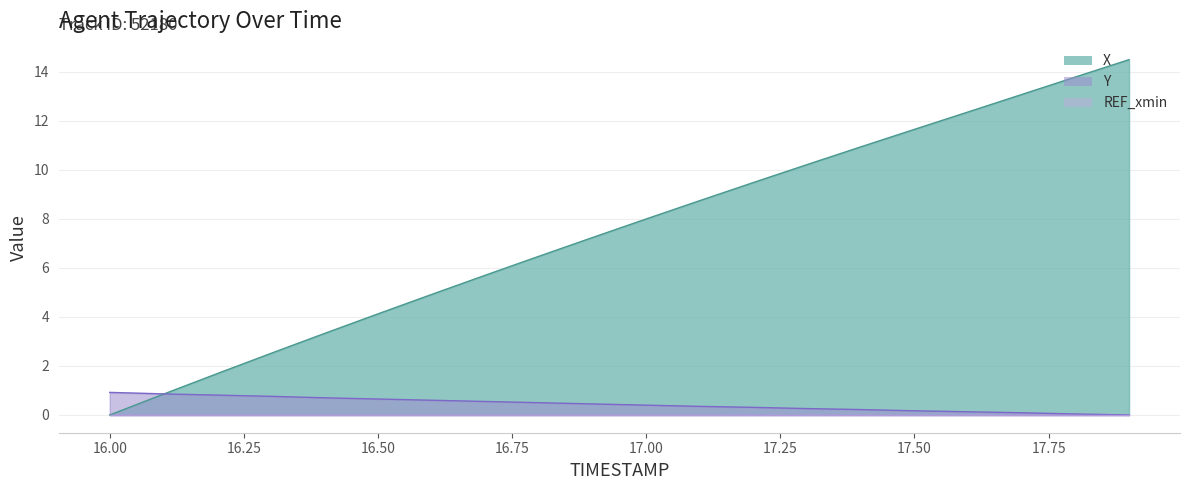

Which series ends up on top after the final intersection of X and Y?

X